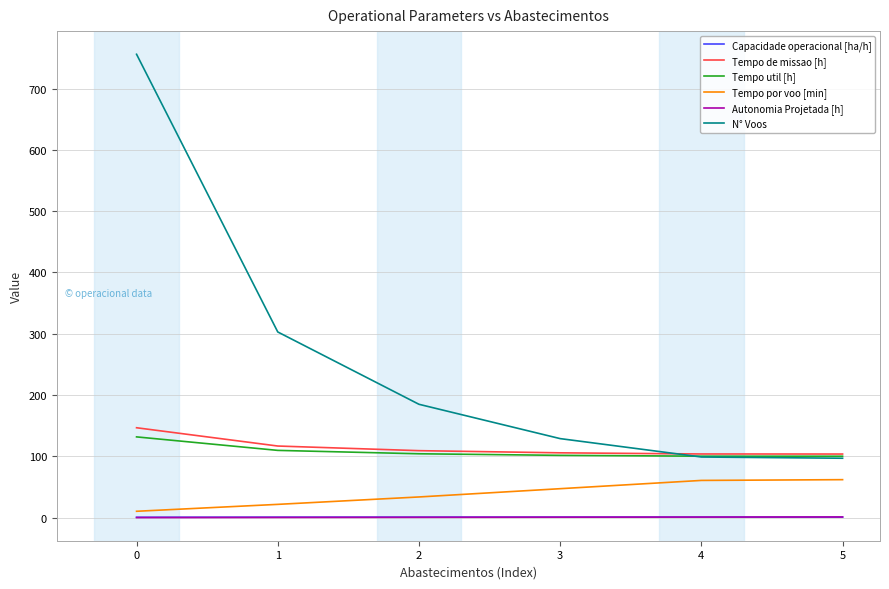

Between 0 and 3, which series saw the biggest shift?

N° Voos